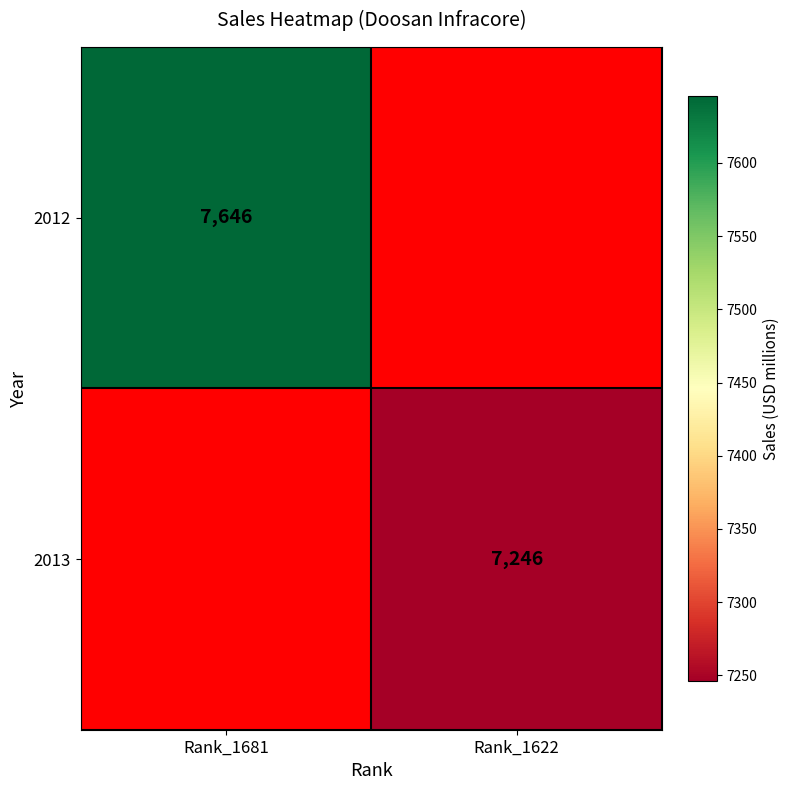

At which category does the chart reach its minimum across all series?

Rank_1622